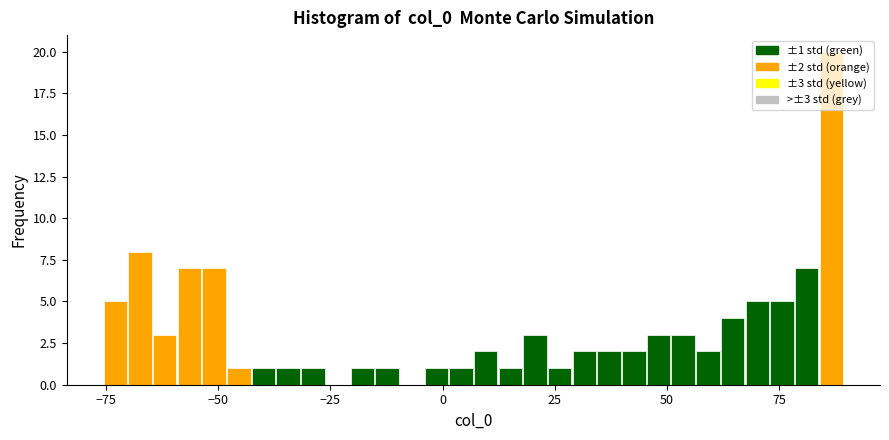

Around what value on the x-axis is the tallest bar? Give the approximate position of its centre, as read against the axis.

85